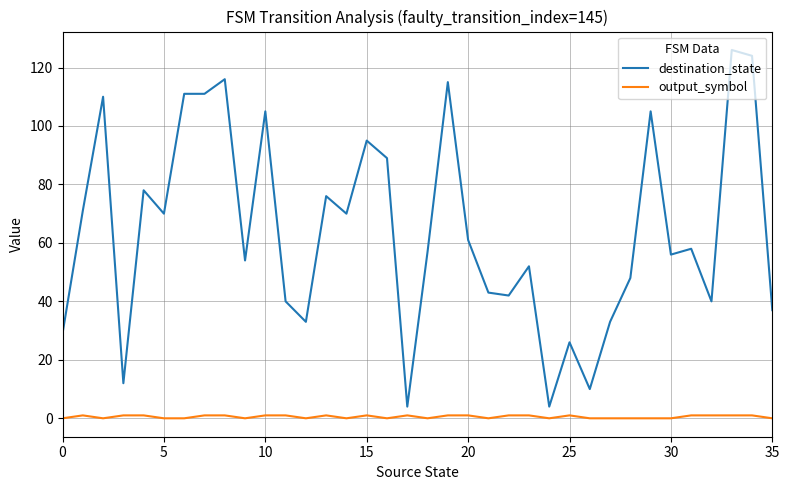

Rank the series by their maximum value, from highest to lowest.

destination_state, output_symbol